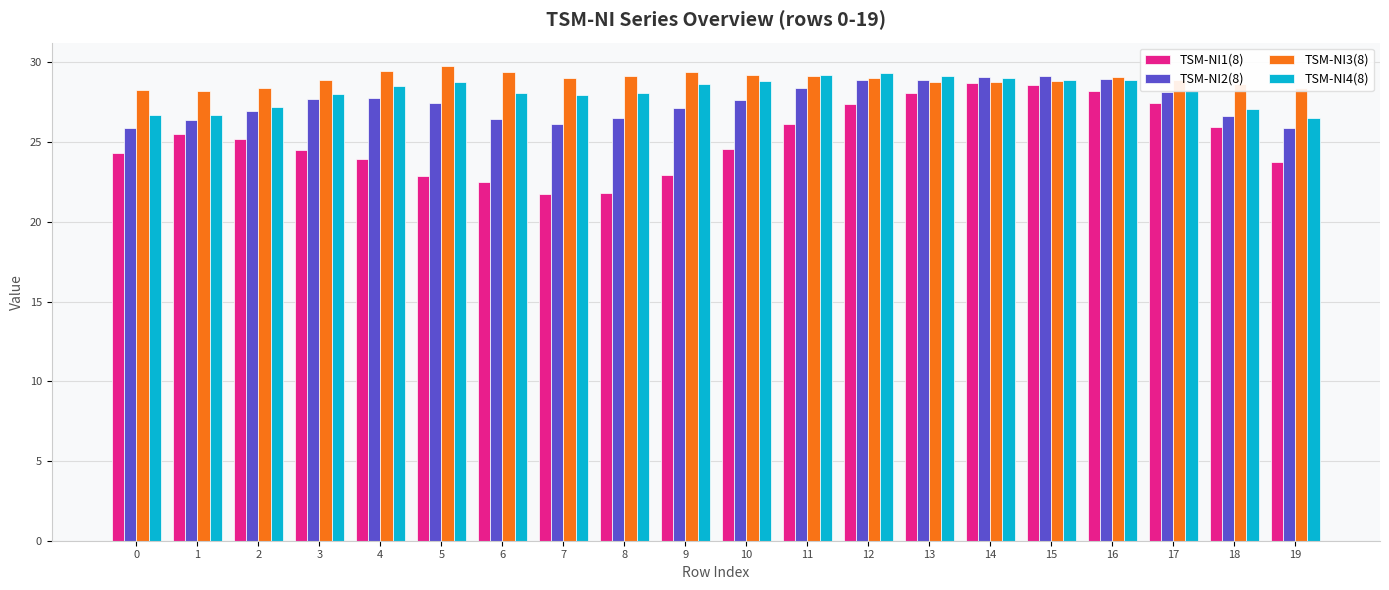

The TSM-NI4(8) series shows 18.9 at 9. True or false?

False